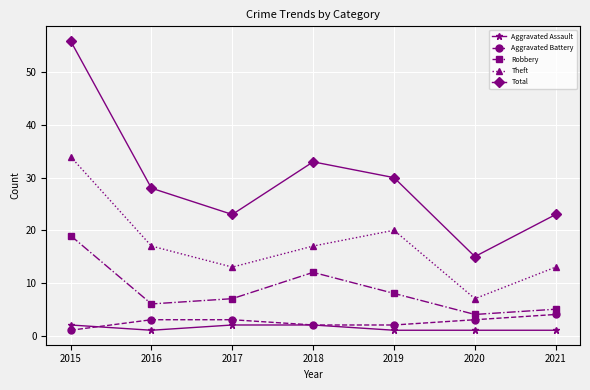

True or false: Robbery has more than 0 points higher than both neighbors.

True